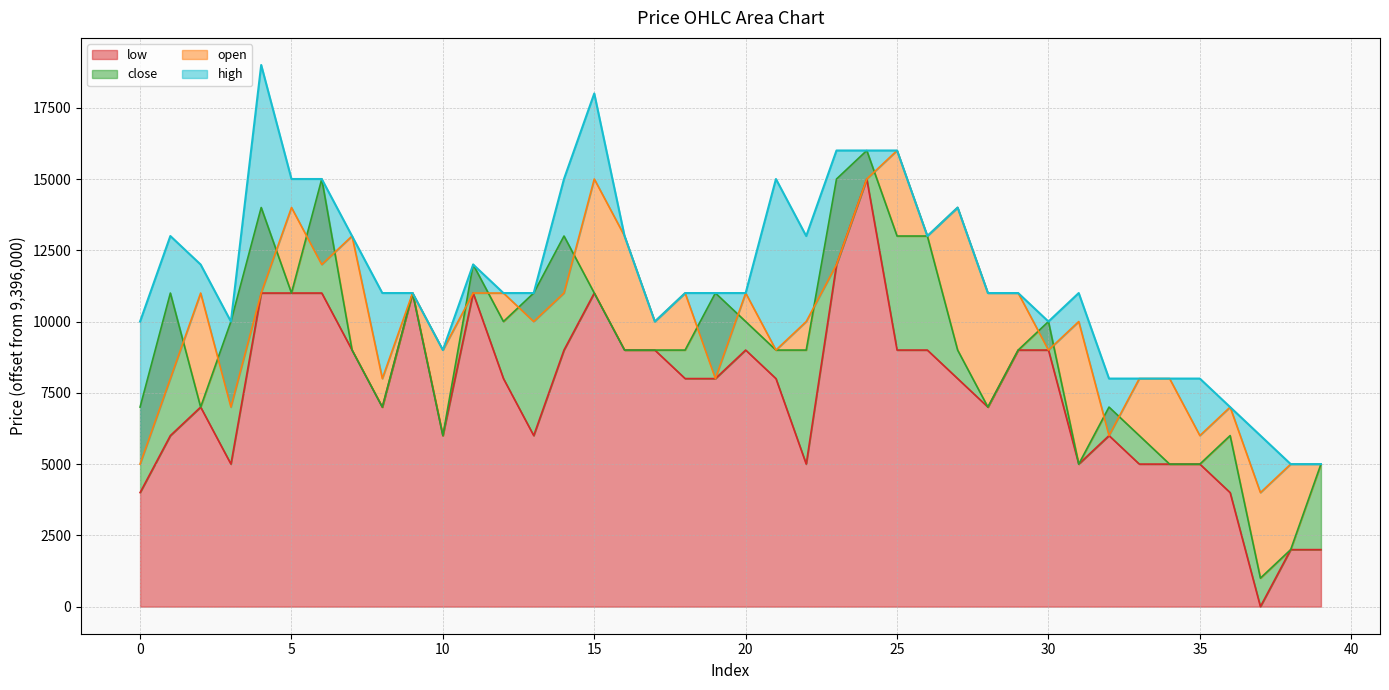

True or false: high and low cross at least once.

False